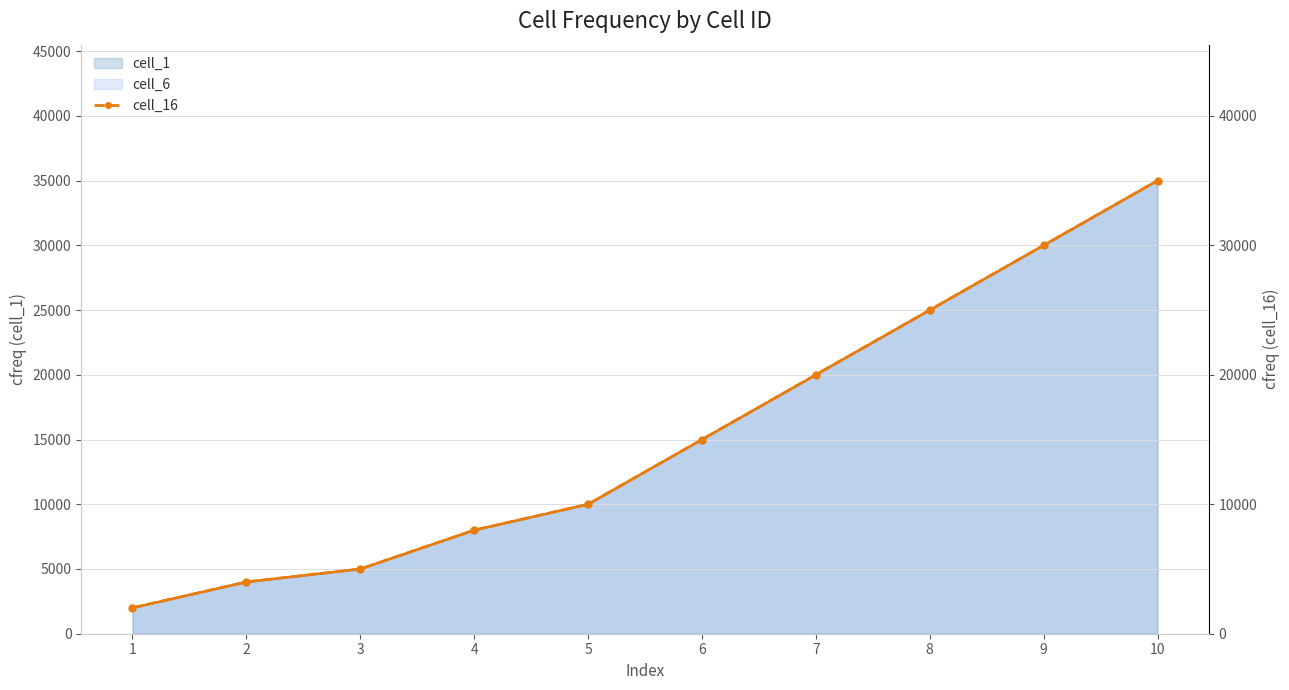

Reading left to right, what are all the values shown in this chart?

1=2000	2=4000	3=5000	4=8000	5=10000	6=15000	7=20000	8=25000	9=30000	10=35000